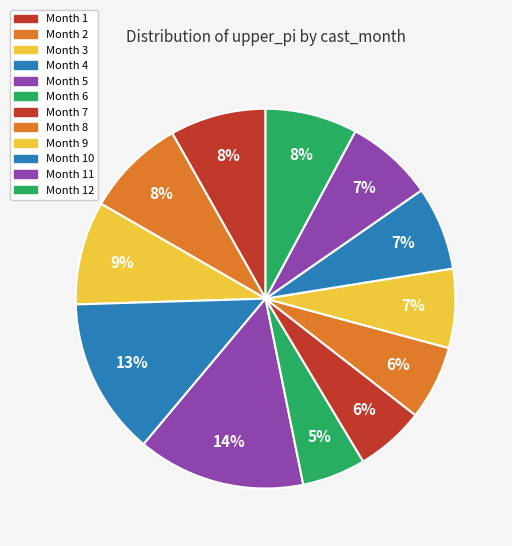

How many segments does this pie chart have?

12